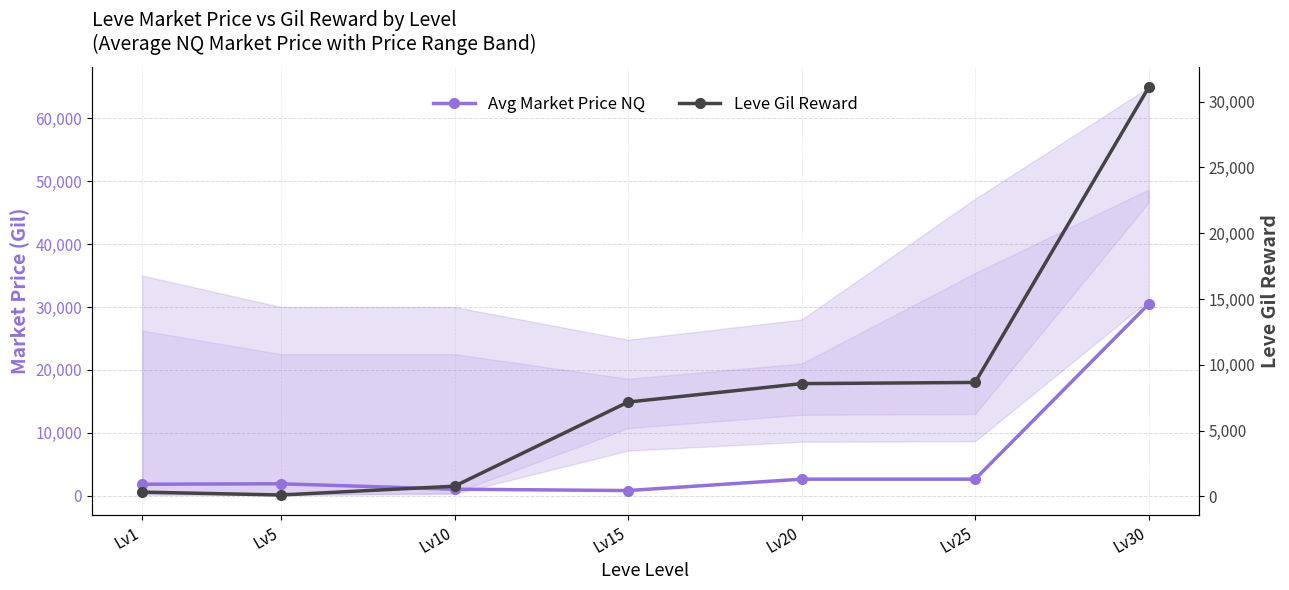

Which category has the highest value across all series?

Lv30